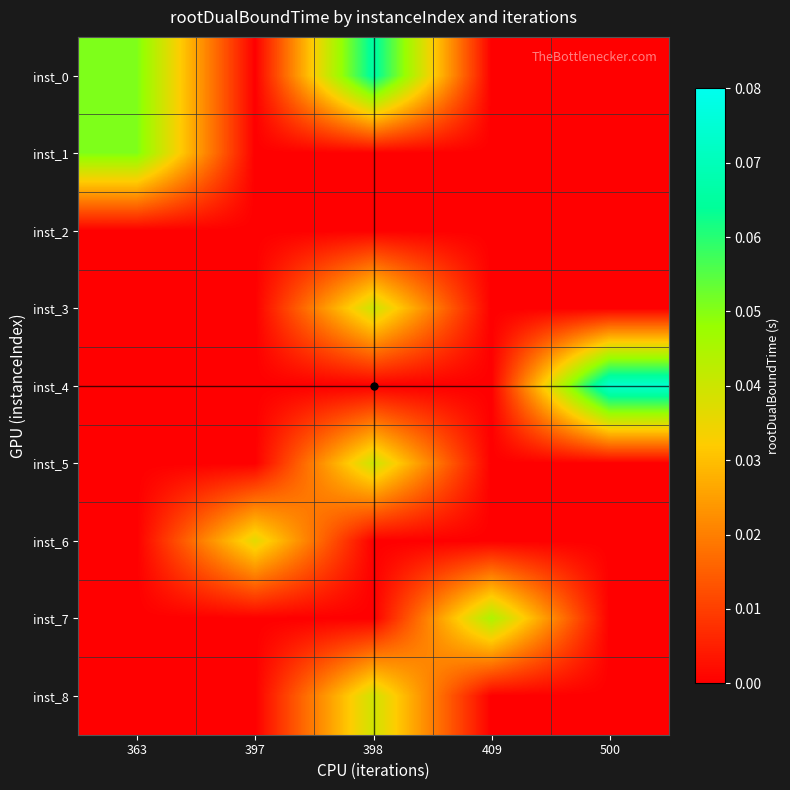

Reading right to left, extract all data points from this chart.

inst_0: 500=0.0	409=0.0	398=0.1	397=0.0	363=0.1
inst_1: 500=0.0	409=0.0	398=0.0	397=0.0	363=0.1
inst_2: 500=0.0	409=0.0	398=0.0	397=0.0	363=0.0
inst_3: 500=0.0	409=0.0	398=0.0	397=0.0	363=0.0
inst_4: 500=0.1	409=0.0	398=0.0	397=0.0	363=0.0
inst_5: 500=0.0	409=0.0	398=0.0	397=0.0	363=0.0
inst_6: 500=0.0	409=0.0	398=0.0	397=0.0	363=0.0
inst_7: 500=0.0	409=0.0	398=0.0	397=0.0	363=0.0
inst_8: 500=0.0	409=0.0	398=0.0	397=0.0	363=0.0